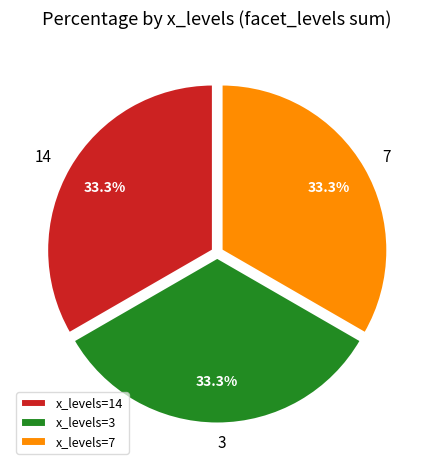

Is x_levels=3 the majority of the pie?

No